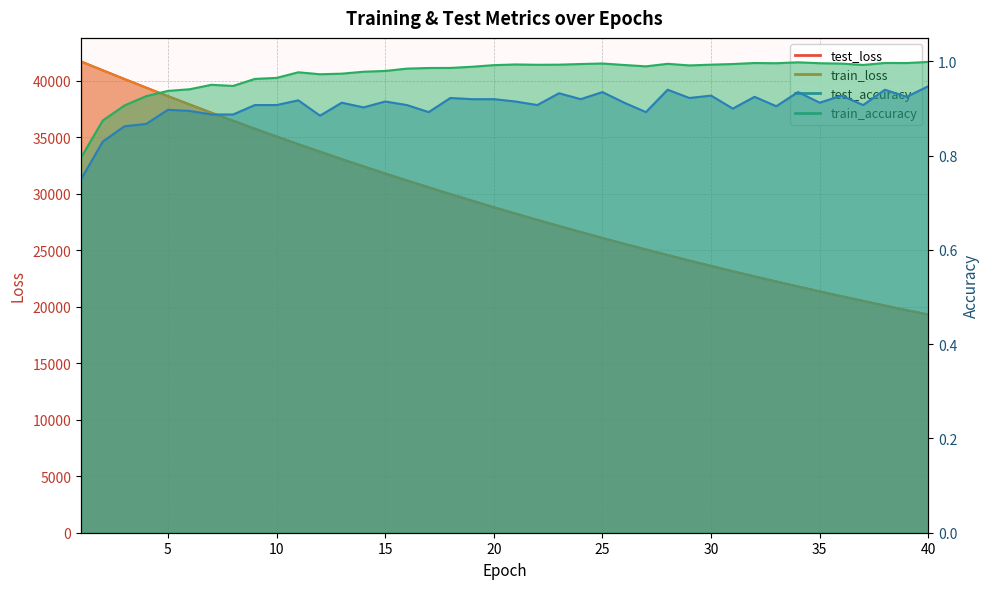

True or false: test_accuracy and train_accuracy intersect in this chart.

False